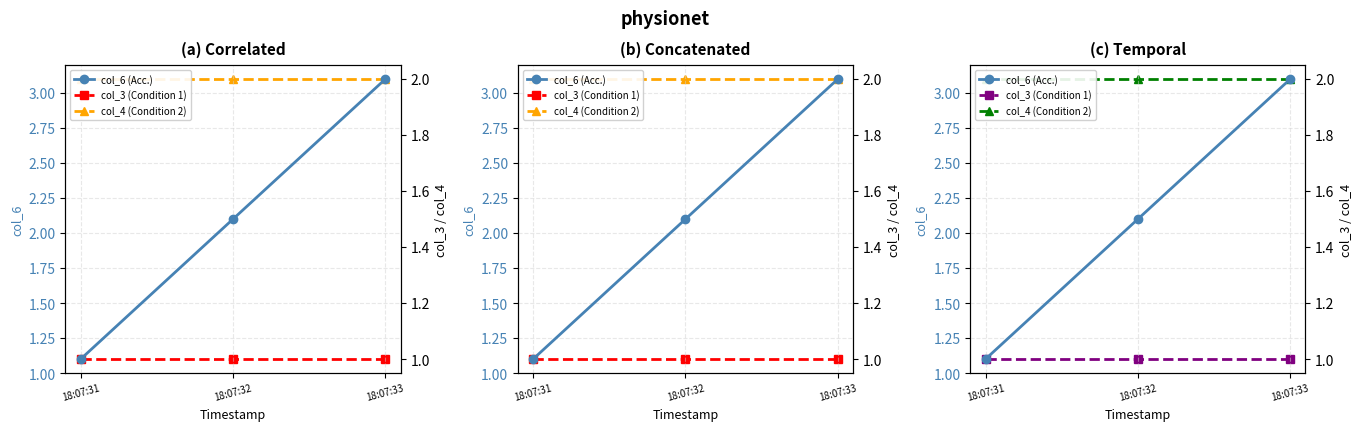

What is the total value across all series at 18:07:32?

5.1